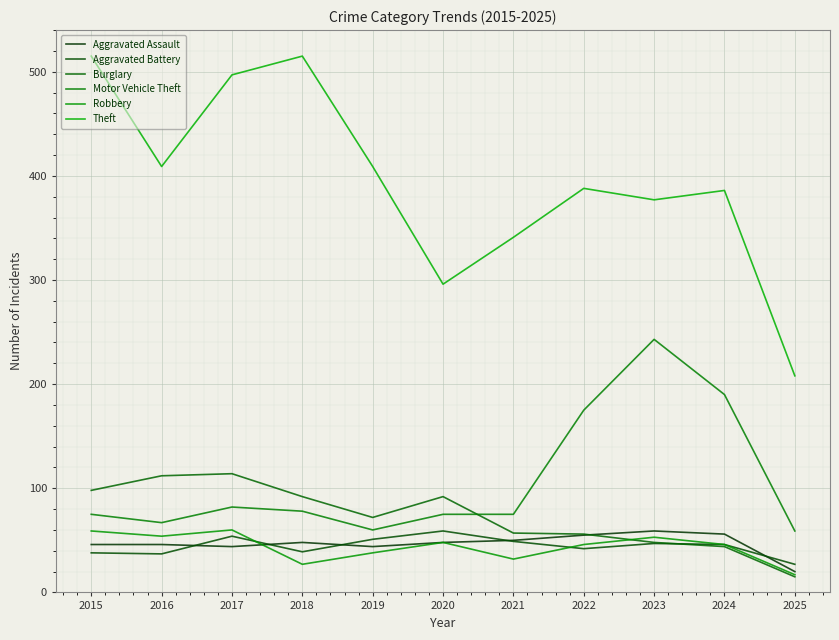

Does the chart have visible grid lines?

Yes